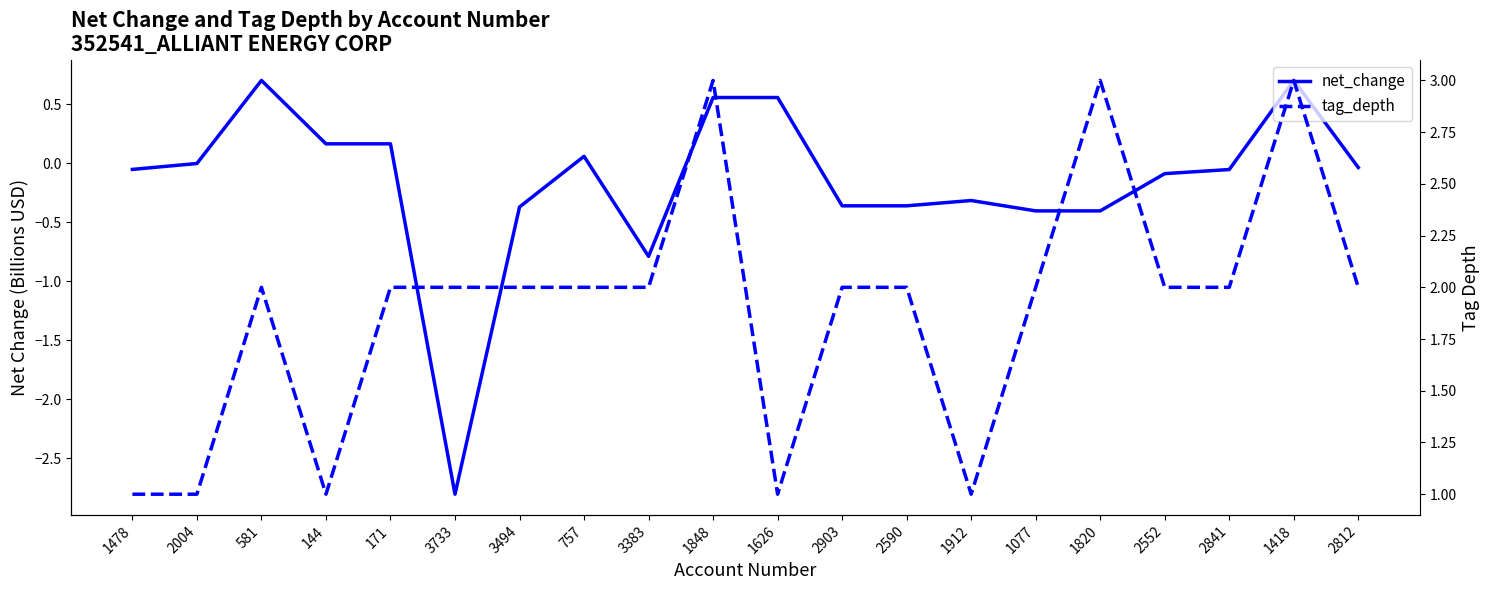

How many values in the net_change series are below 0?

13